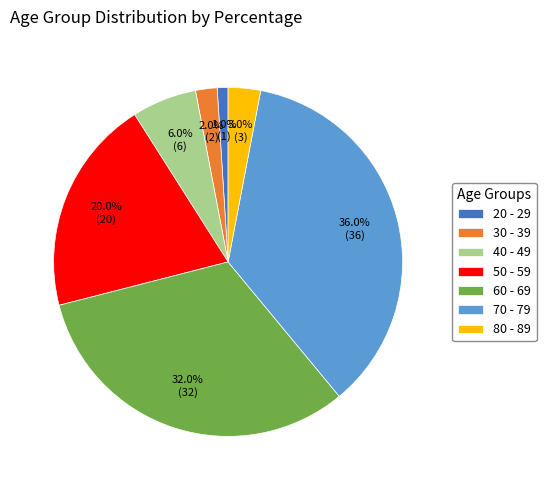

Which category has the smallest portion of the pie?

20 - 29